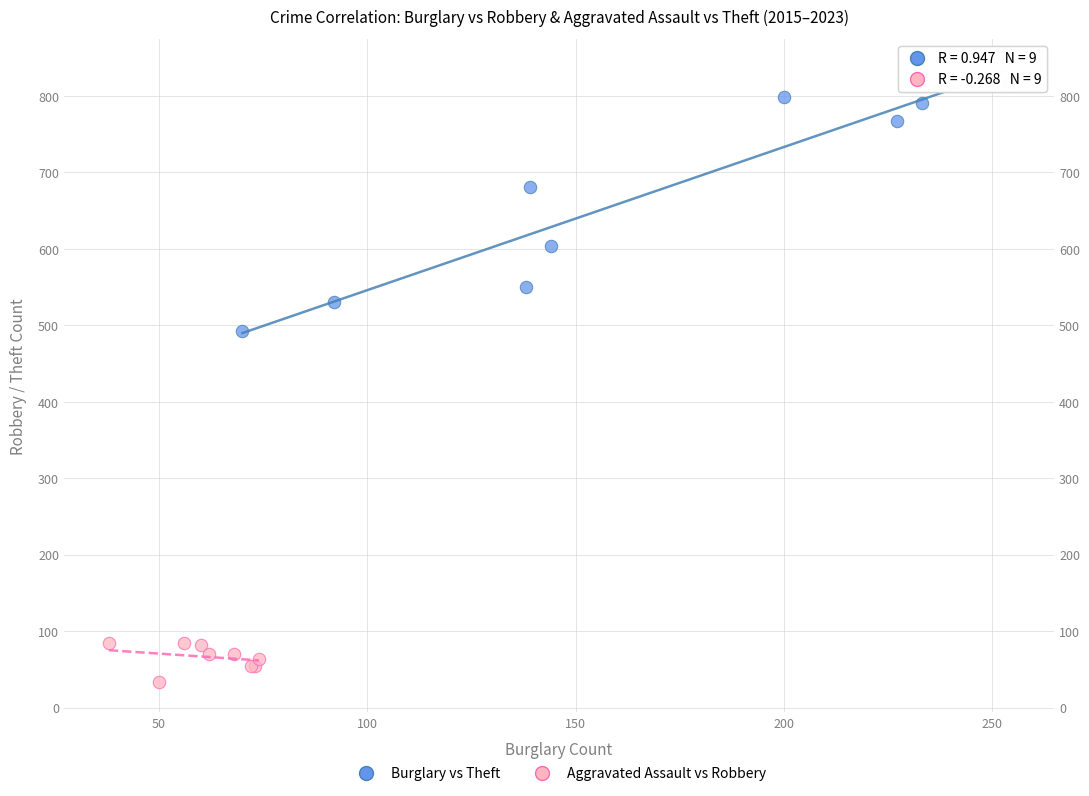

Which series contains the highest Y value?

Burglary vs Theft